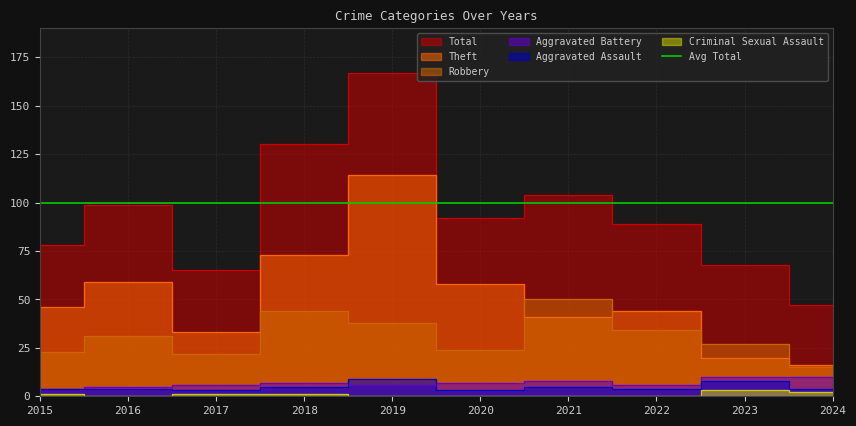

True or false: Robbery and Aggravated Assault cross at least once.

False